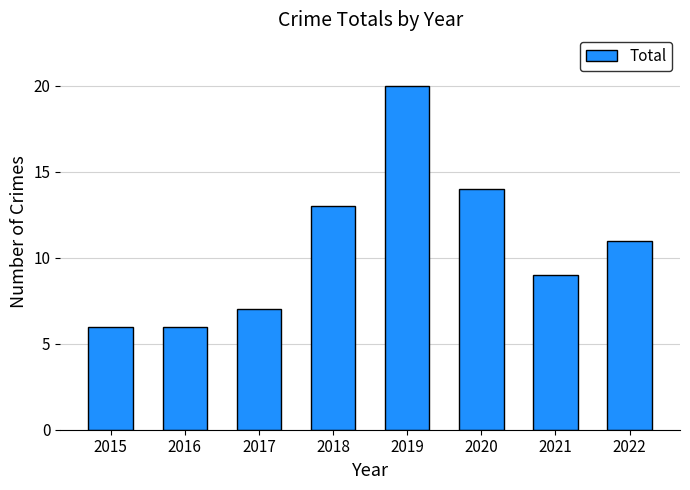

True or false: the data shows 11 at 2022.

True